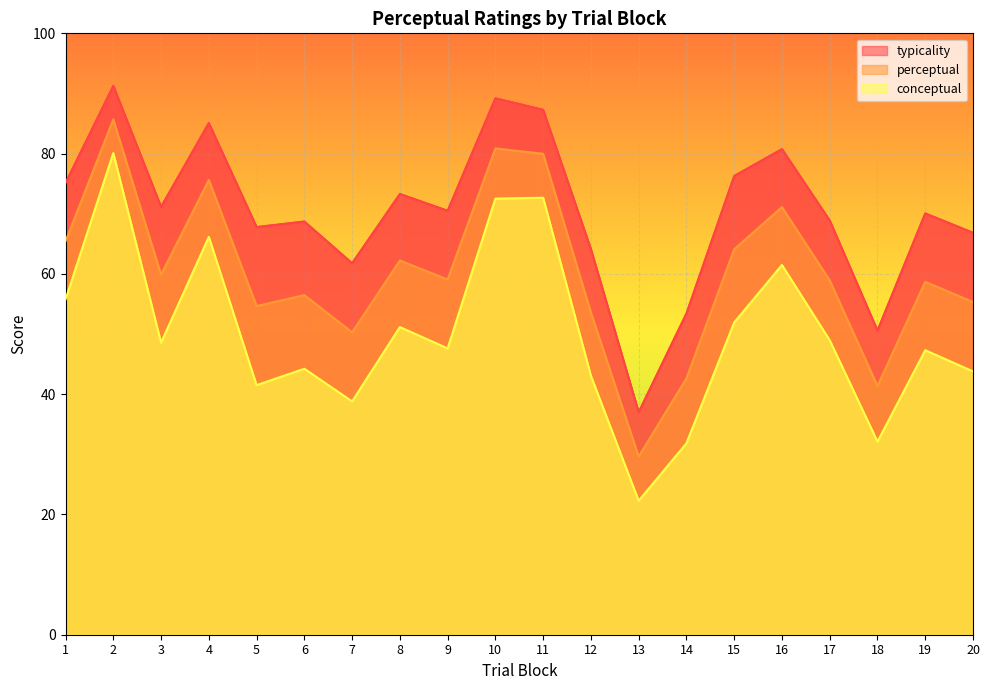

What is the difference between the maximum and minimum values in the perceptual series?

56.1